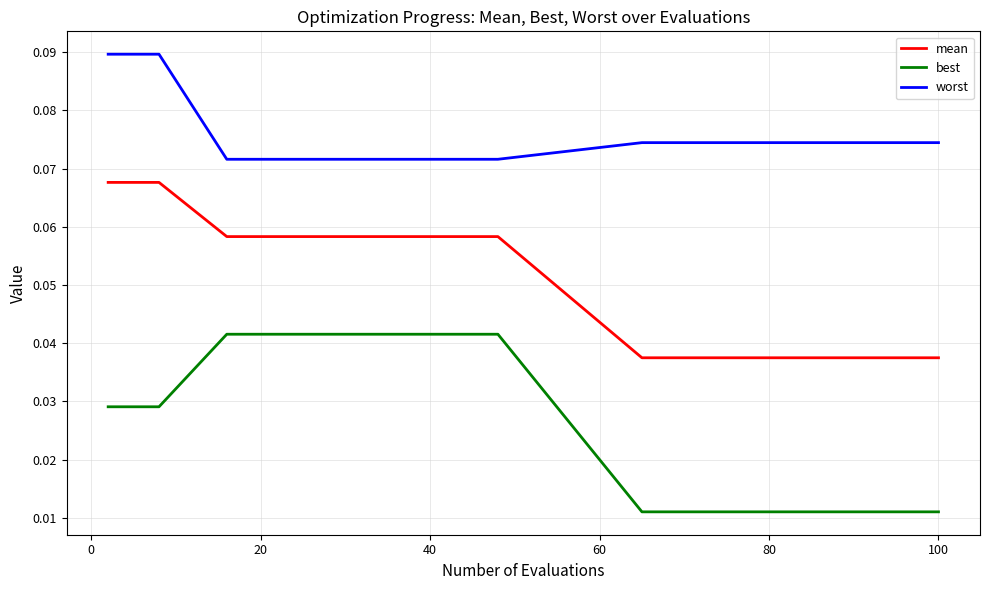

Rank the series by their average value, from lowest to highest.

best, mean, worst